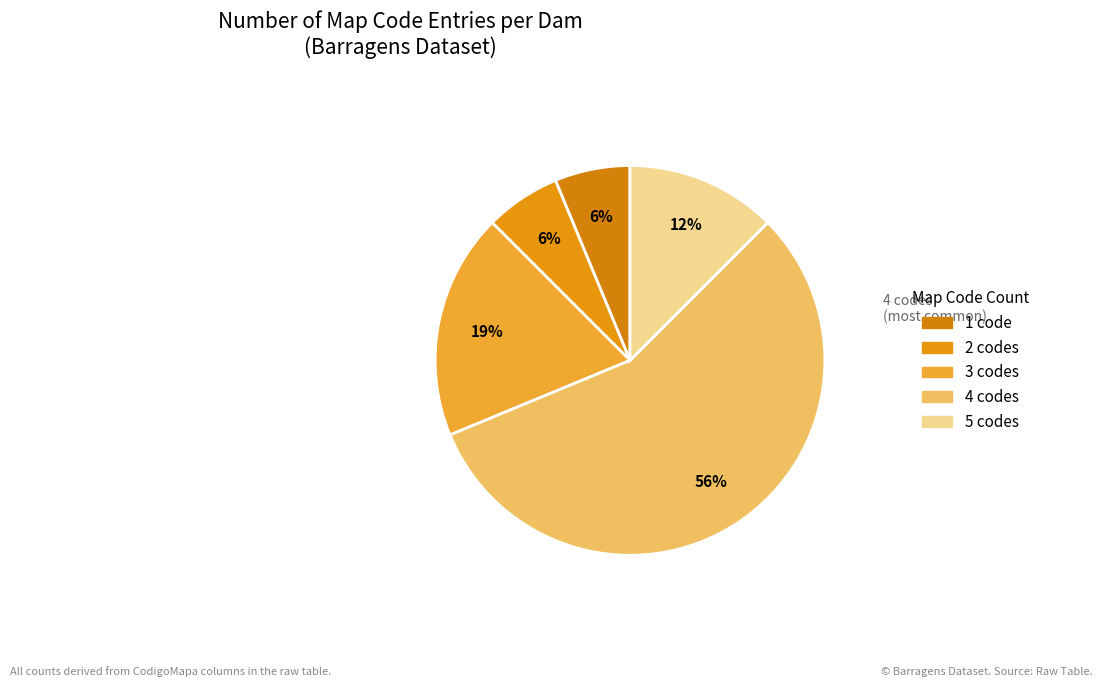

How many segments does this pie chart have?

5